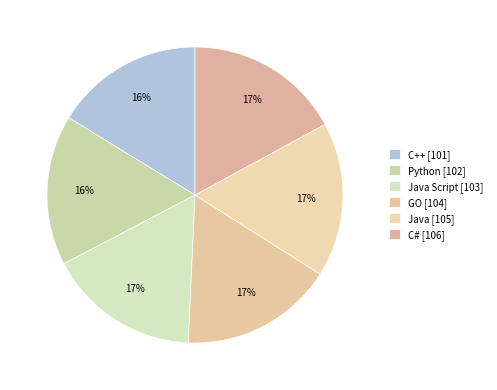

Rank the categories by value from highest to lowest.

C#, Java, GO, Java Script, Python, C++